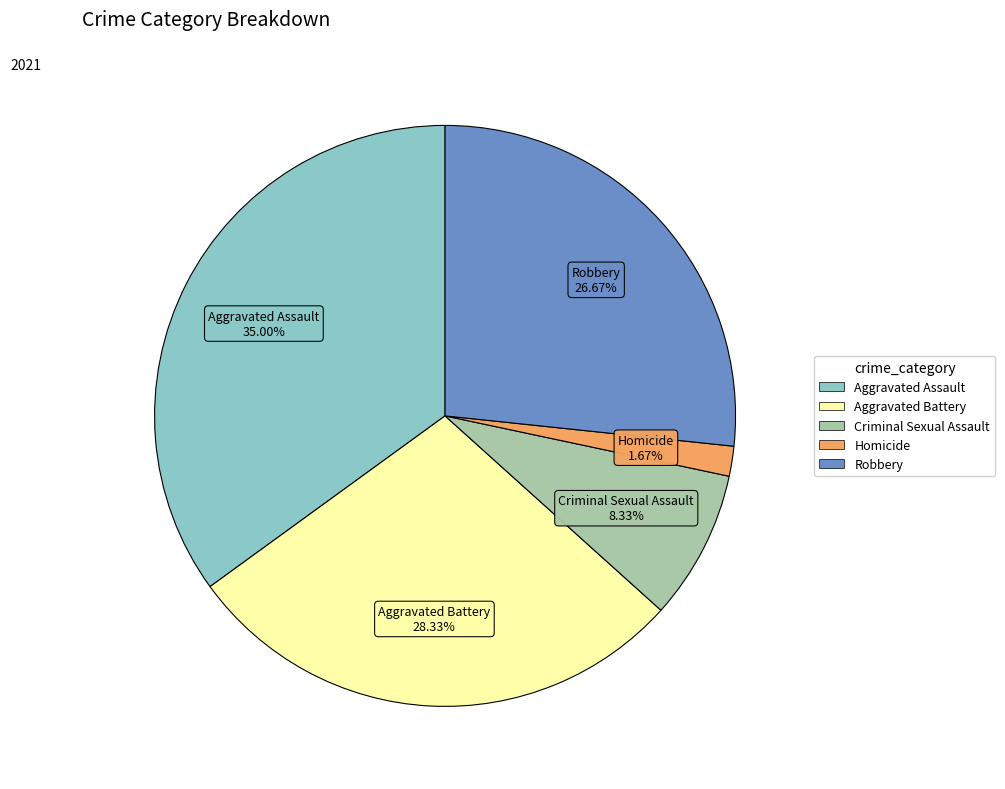

To the nearest percent, what is the difference between the largest and smallest slice percentages?

33%